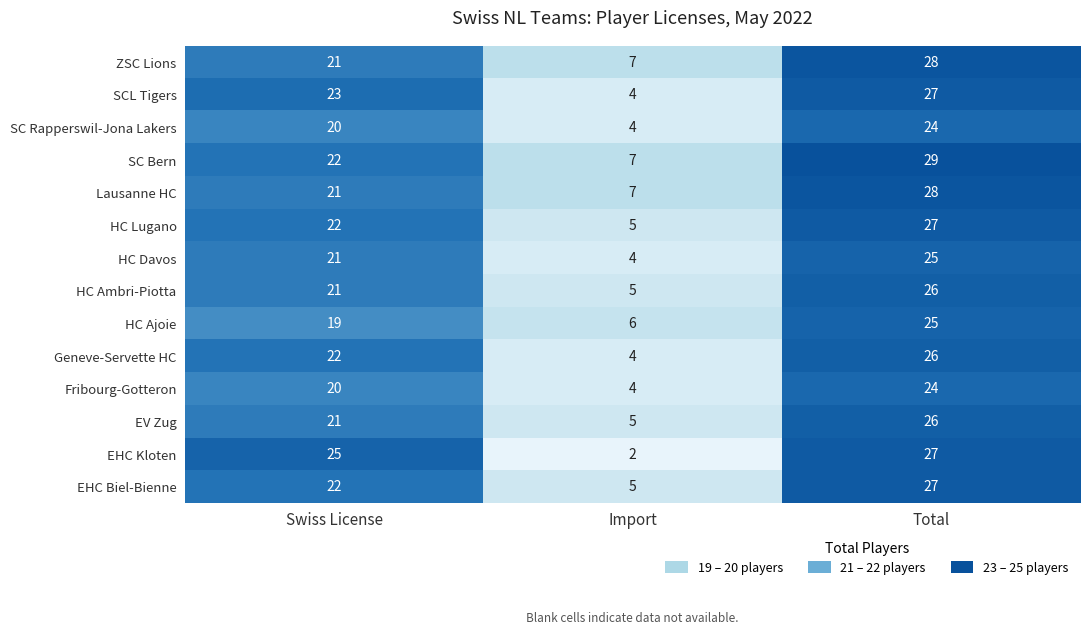

The SC Rapperswil-Jona Lakers series shows 1 at Import. True or false?

False